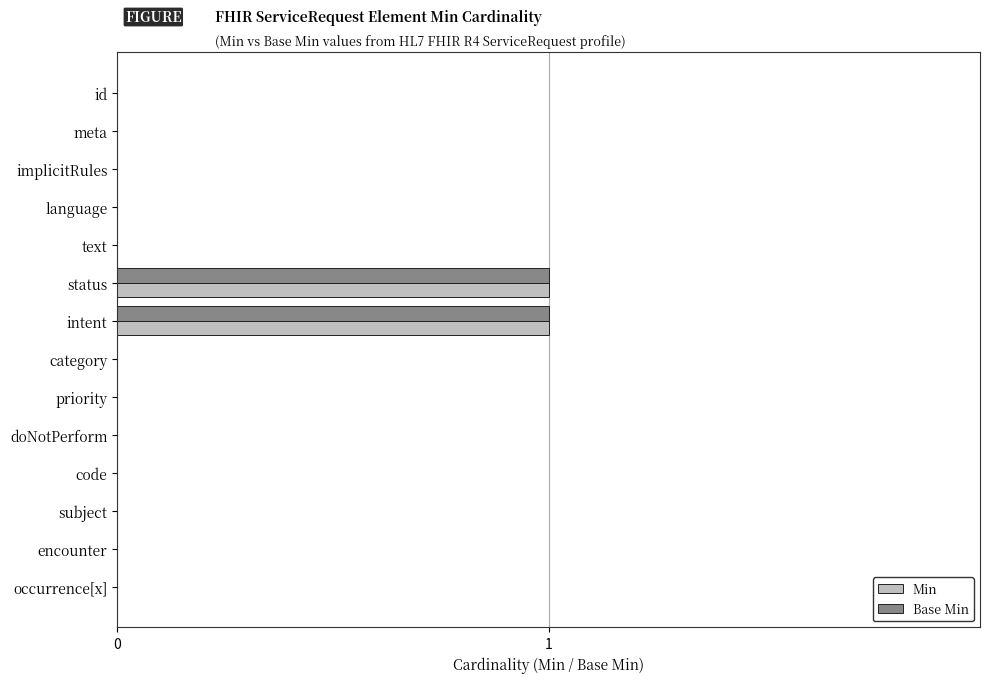

The Min series shows 1 at subject. True or false?

False